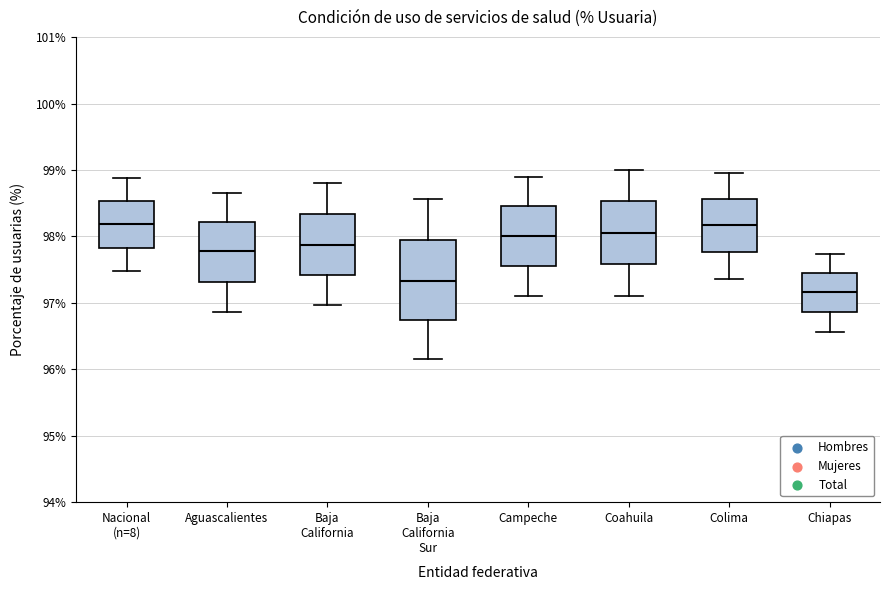

Where is the upper edge of the box for Aguascalientes on the y-axis? The values are not printed on the chart, so give them approximately, as read against the axis.

98.2